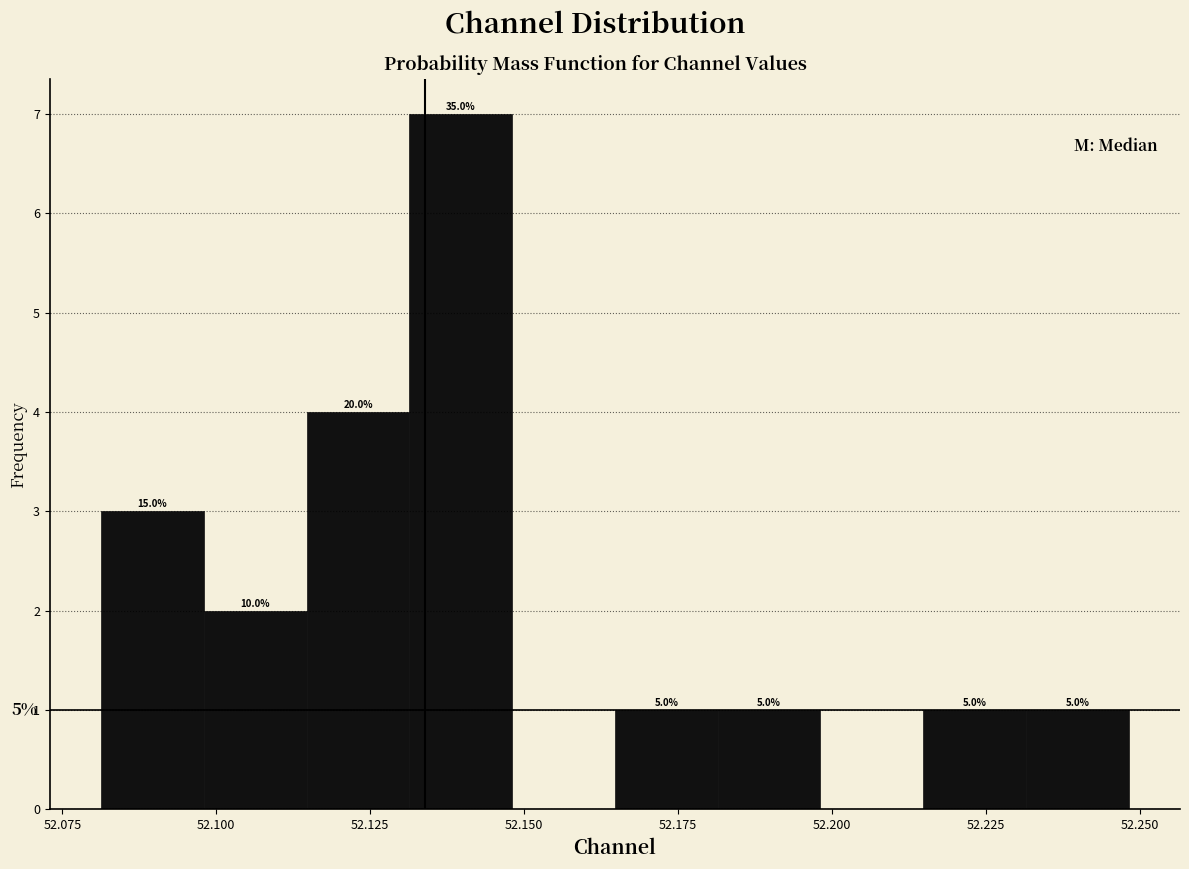

Read against the x-axis, roughly where is the centre of the tallest bar?

52.140